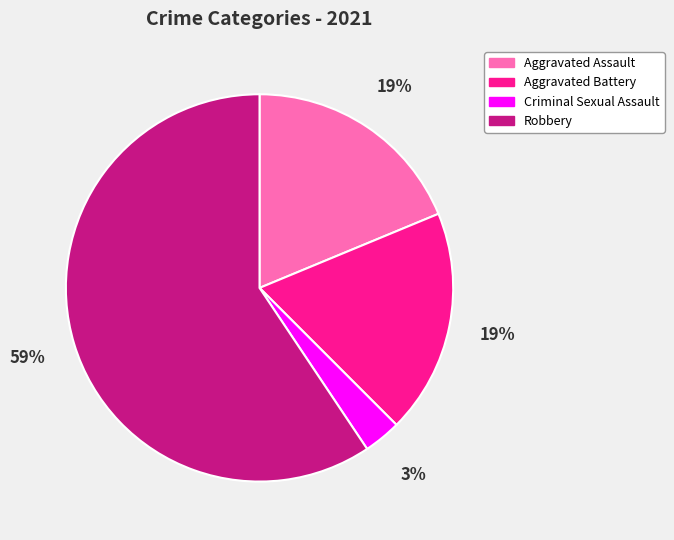

What percentage is the Robbery slice, to the nearest percent?

59%